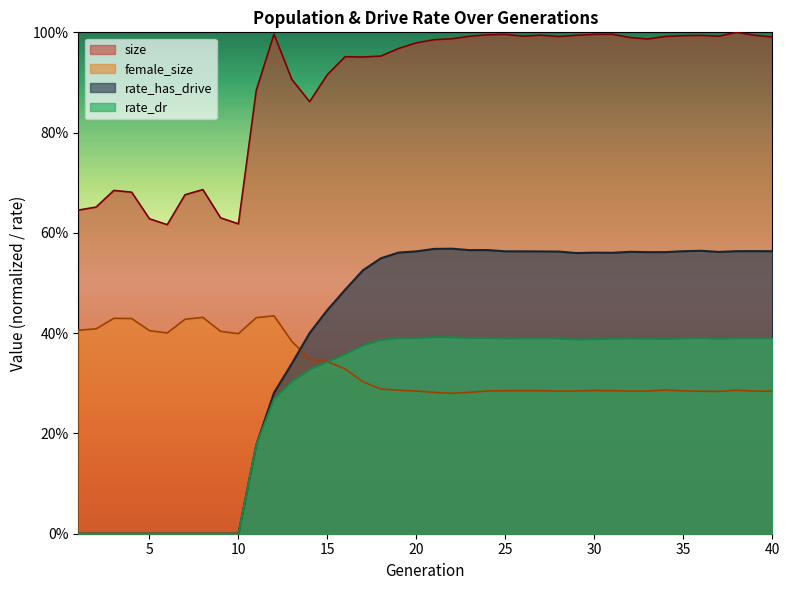

Reading left to right, transcribe all the data shown in this chart.

size: 0.6	0.7	0.7	0.7	0.6	0.6	0.7	0.7	0.6	0.6	0.9	1.0	0.9	0.9	0.9	1.0	1.0	1.0	1.0	1.0	1.0	1.0	1.0	1.0	1.0	1.0	1.0	1.0	1.0	1.0	1.0	1.0	1.0	1.0	1.0	1.0	1.0	1.0	1.0	1.0
female_size: 0.4	0.4	0.4	0.4	0.4	0.4	0.4	0.4	0.4	0.4	0.4	0.4	0.4	0.3	0.3	0.3	0.3	0.3	0.3	0.3	0.3	0.3	0.3	0.3	0.3	0.3	0.3	0.3	0.3	0.3	0.3	0.3	0.3	0.3	0.3	0.3	0.3	0.3	0.3	0.3
rate_has_drive: 0.0	0.0	0.0	0.0	0.0	0.0	0.0	0.0	0.0	0.0	0.2	0.3	0.3	0.4	0.4	0.5	0.5	0.5	0.6	0.6	0.6	0.6	0.6	0.6	0.6	0.6	0.6	0.6	0.6	0.6	0.6	0.6	0.6	0.6	0.6	0.6	0.6	0.6	0.6	0.6
rate_dr: 0.0	0.0	0.0	0.0	0.0	0.0	0.0	0.0	0.0	0.0	0.2	0.3	0.3	0.3	0.3	0.4	0.4	0.4	0.4	0.4	0.4	0.4	0.4	0.4	0.4	0.4	0.4	0.4	0.4	0.4	0.4	0.4	0.4	0.4	0.4	0.4	0.4	0.4	0.4	0.4